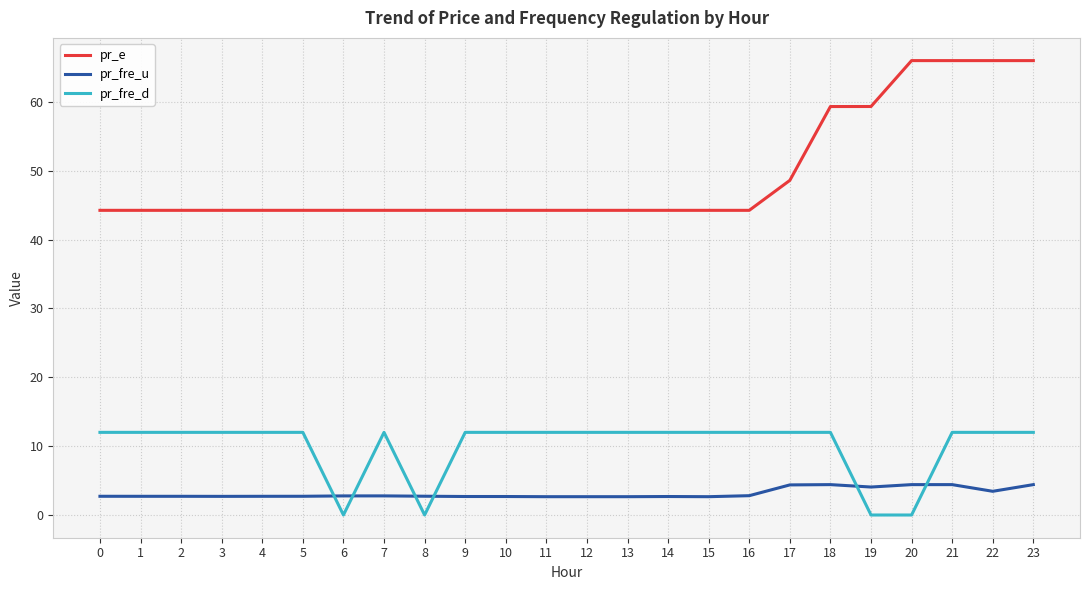

Is the value of pr_e at 22 greater than the value of pr_fre_d at 19?

Yes